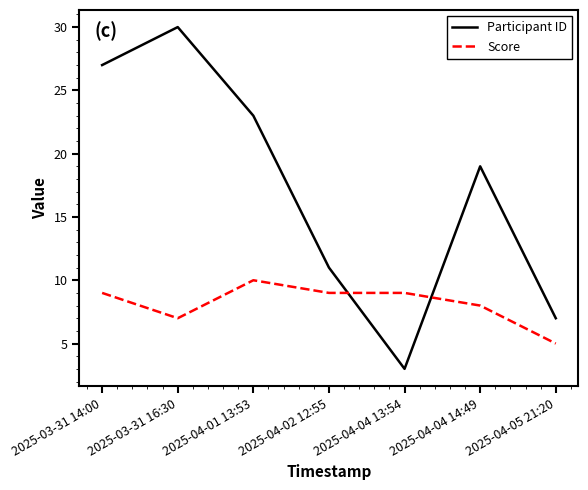

Between which two adjacent categories do Score and Participant ID first intersect?

2025-04-02 12:55 and 2025-04-04 13:54